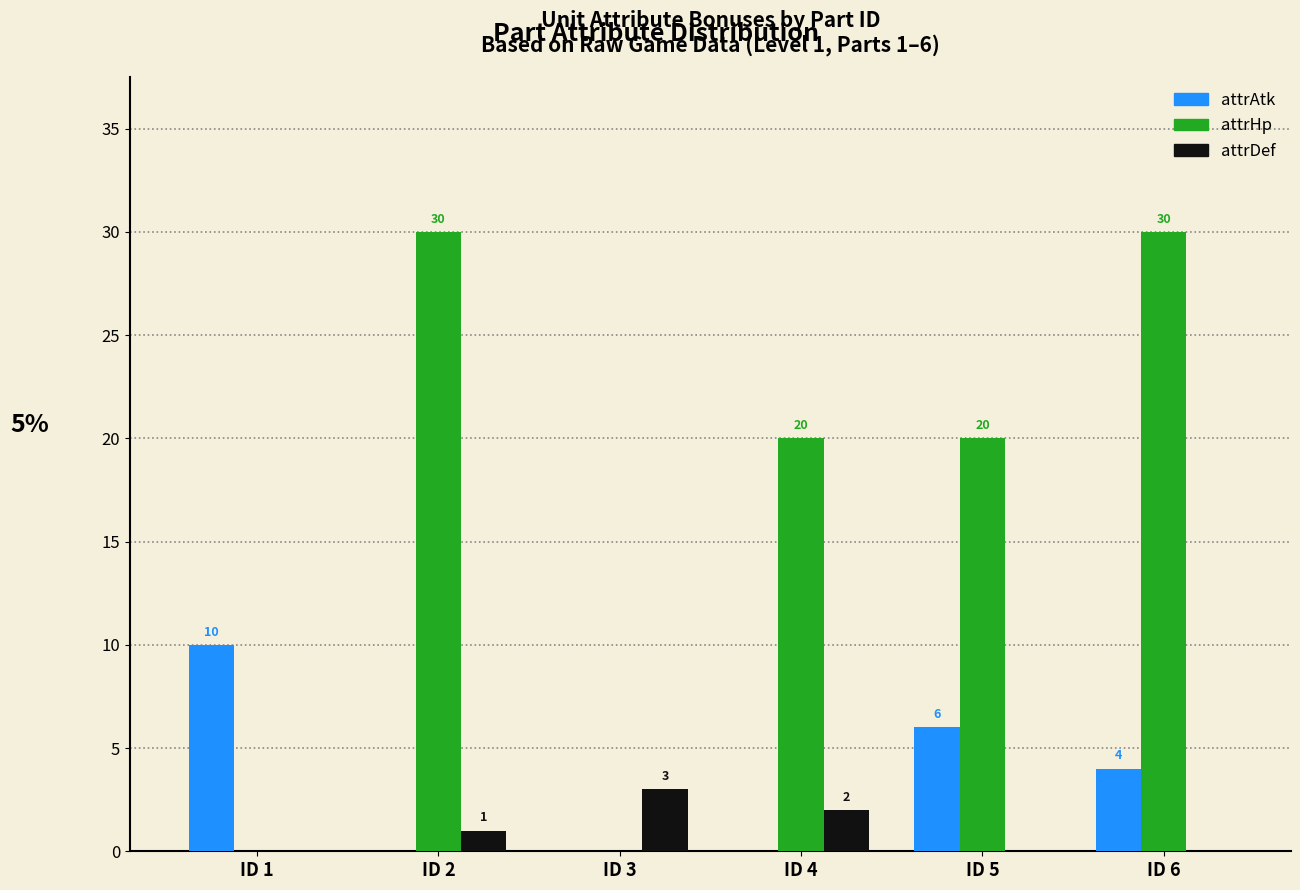

At which category is the sum across all series the highest?

ID 6